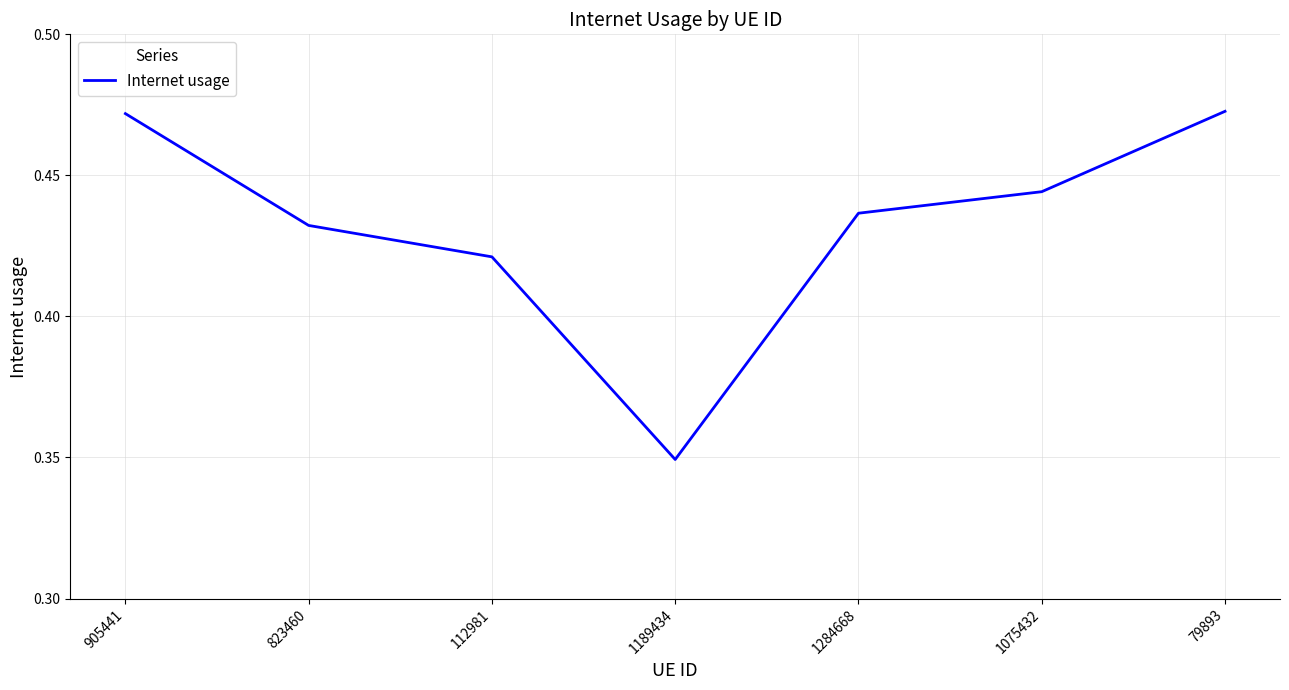

What position from the right is 823460?

6